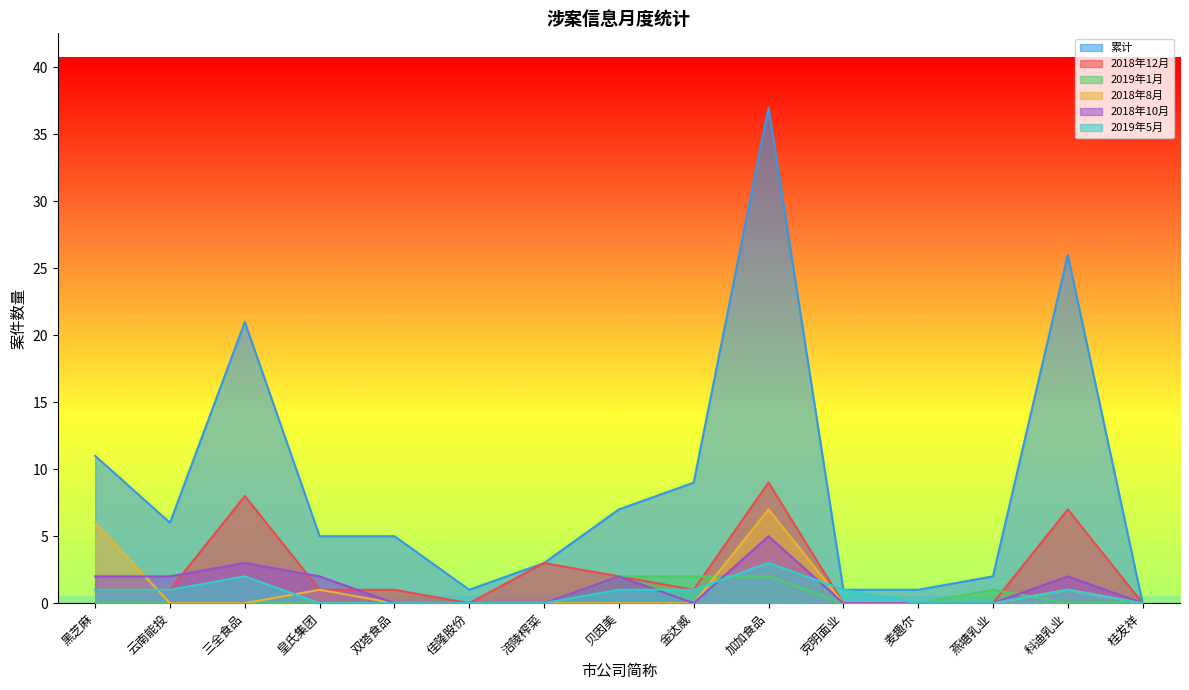

How many categories are shown in the chart?

15